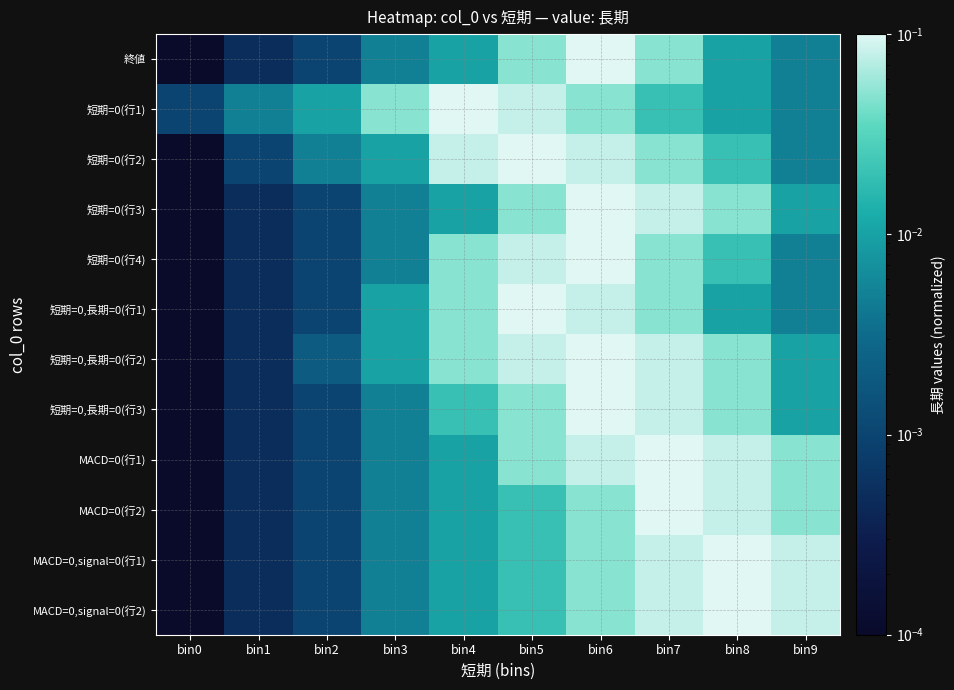

Reading left to right, transcribe all the data shown in this chart.

終値: bin0=0.0	bin1=0.0	bin2=0.0	bin3=0.0	bin4=0.0	bin5=0.1	bin6=0.1	bin7=0.1	bin8=0.0	bin9=0.0
短期=0(行1): bin0=0.0	bin1=0.0	bin2=0.0	bin3=0.1	bin4=0.1	bin5=0.1	bin6=0.1	bin7=0.0	bin8=0.0	bin9=0.0
短期=0(行2): bin0=0.0	bin1=0.0	bin2=0.0	bin3=0.0	bin4=0.1	bin5=0.1	bin6=0.1	bin7=0.1	bin8=0.0	bin9=0.0
短期=0(行3): bin0=0.0	bin1=0.0	bin2=0.0	bin3=0.0	bin4=0.0	bin5=0.1	bin6=0.1	bin7=0.1	bin8=0.1	bin9=0.0
短期=0(行4): bin0=0.0	bin1=0.0	bin2=0.0	bin3=0.0	bin4=0.1	bin5=0.1	bin6=0.1	bin7=0.1	bin8=0.0	bin9=0.0
短期=0,長期=0(行1): bin0=0.0	bin1=0.0	bin2=0.0	bin3=0.0	bin4=0.1	bin5=0.1	bin6=0.1	bin7=0.1	bin8=0.0	bin9=0.0
短期=0,長期=0(行2): bin0=0.0	bin1=0.0	bin2=0.0	bin3=0.0	bin4=0.1	bin5=0.1	bin6=0.1	bin7=0.1	bin8=0.1	bin9=0.0
短期=0,長期=0(行3): bin0=0.0	bin1=0.0	bin2=0.0	bin3=0.0	bin4=0.0	bin5=0.1	bin6=0.1	bin7=0.1	bin8=0.1	bin9=0.0
MACD=0(行1): bin0=0.0	bin1=0.0	bin2=0.0	bin3=0.0	bin4=0.0	bin5=0.1	bin6=0.1	bin7=0.1	bin8=0.1	bin9=0.1
MACD=0(行2): bin0=0.0	bin1=0.0	bin2=0.0	bin3=0.0	bin4=0.0	bin5=0.0	bin6=0.1	bin7=0.1	bin8=0.1	bin9=0.1
MACD=0,signal=0(行1): bin0=0.0	bin1=0.0	bin2=0.0	bin3=0.0	bin4=0.0	bin5=0.0	bin6=0.1	bin7=0.1	bin8=0.1	bin9=0.1
MACD=0,signal=0(行2): bin0=0.0	bin1=0.0	bin2=0.0	bin3=0.0	bin4=0.0	bin5=0.0	bin6=0.1	bin7=0.1	bin8=0.1	bin9=0.1